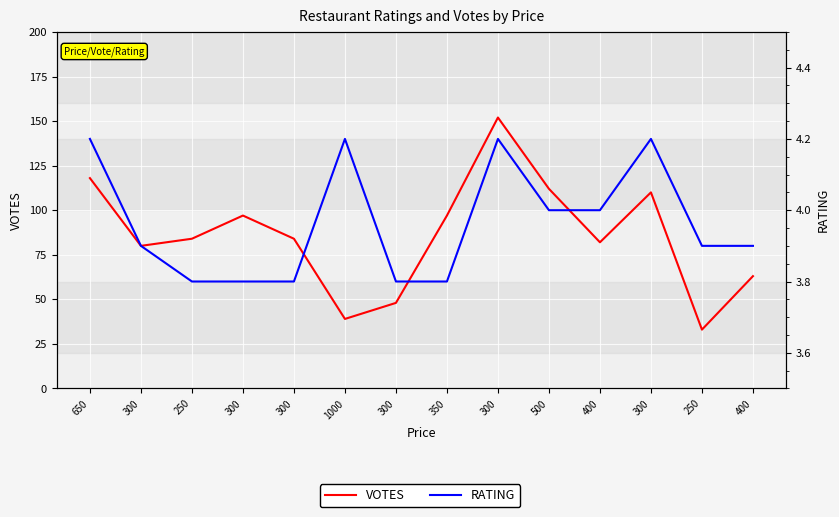

What is the label of the 2nd point from the left?

300